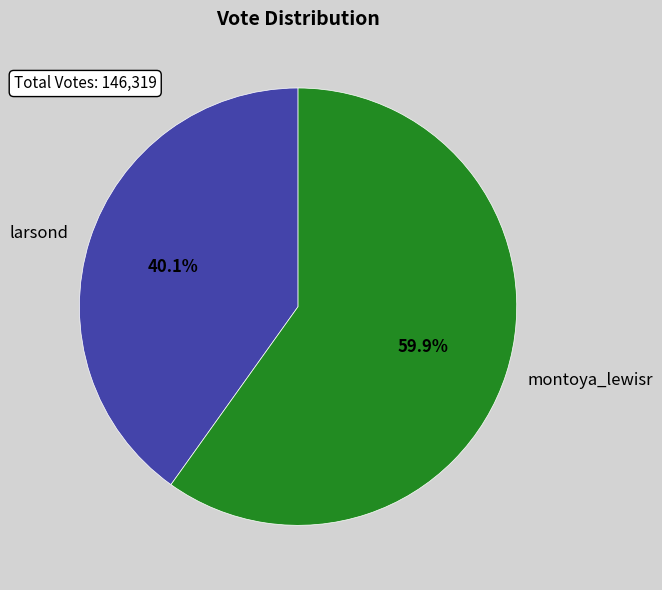

How much of the chart is everything except larsond?

59.9%